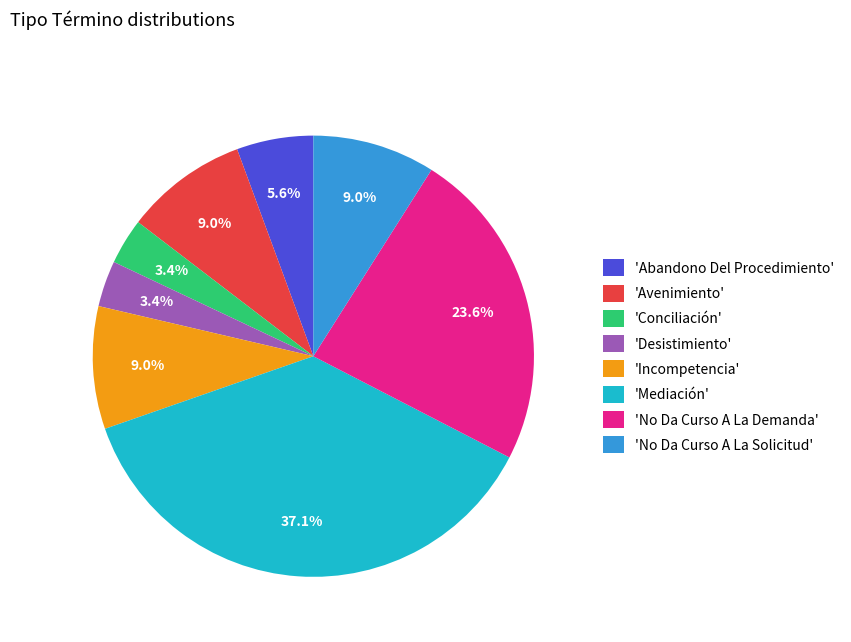

What percentage do 'No Da Curso A La Solicitud' and 'No Da Curso A La Demanda' together represent?

32.6%